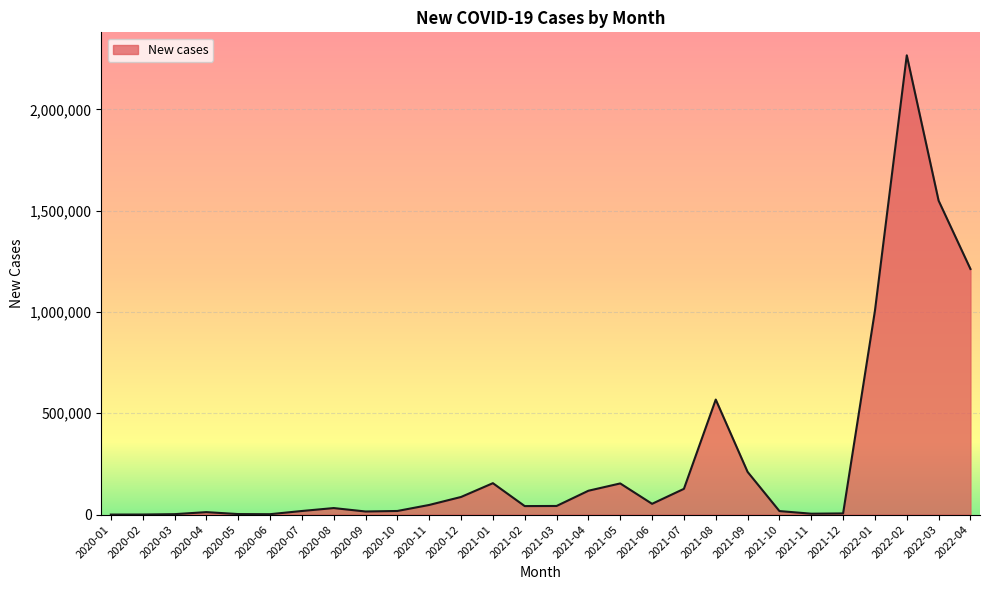

Where is the data nearest to the value 1133717?

2022-04